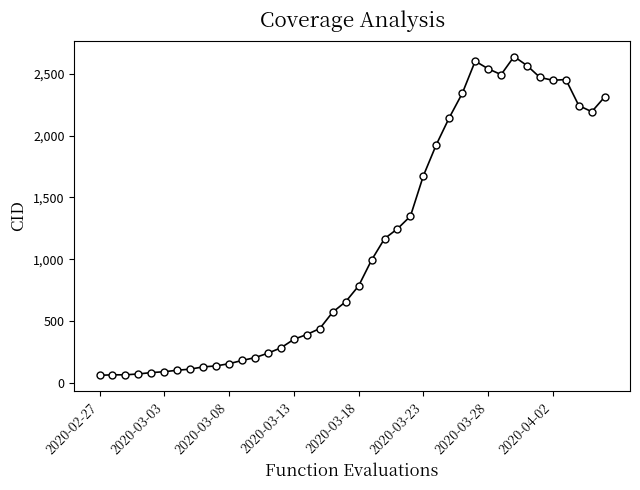

What is the smallest value displayed?

61